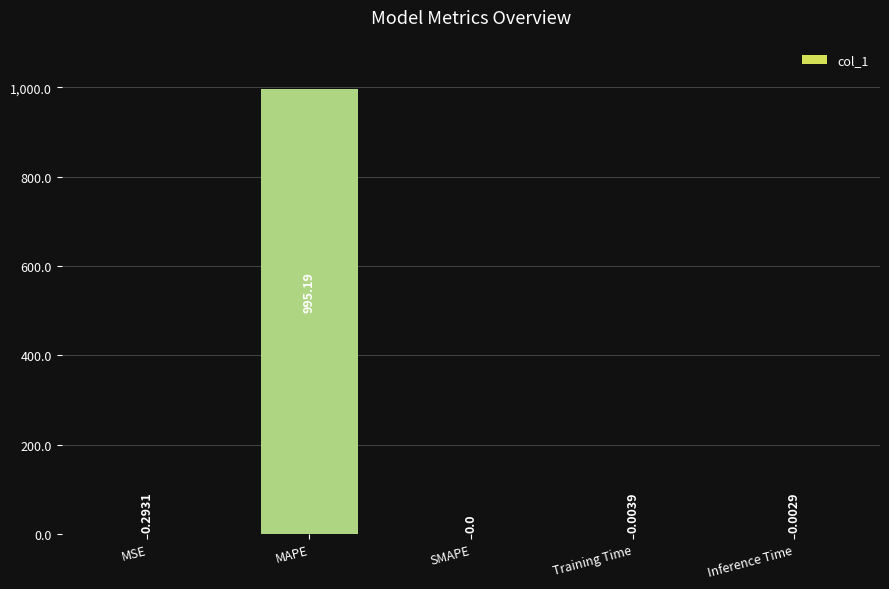

What is the change in value from MSE to Training Time?

-0.3